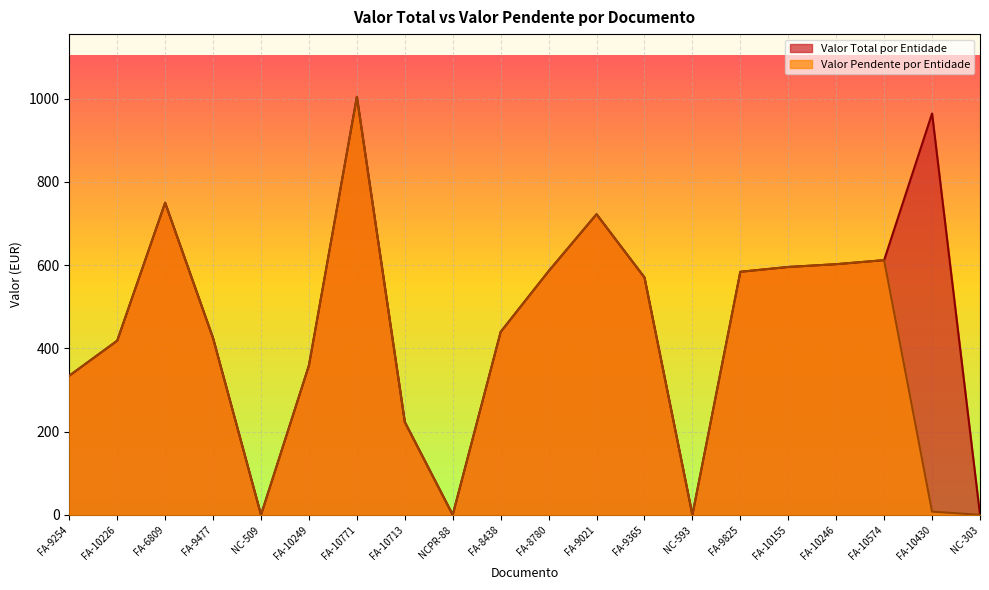

How many lines are shown in the chart?

2